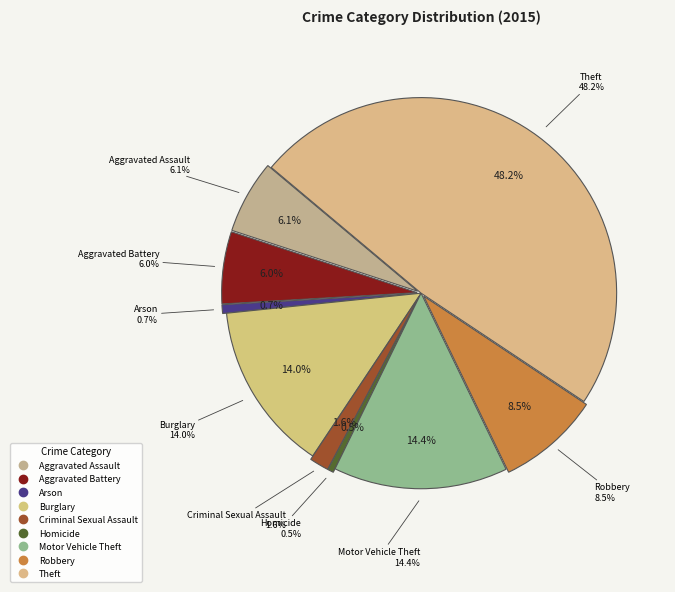

Rank the categories by value from lowest to highest.

Homicide, Arson, Criminal Sexual Assault, Aggravated Battery, Aggravated Assault, Robbery, Burglary, Motor Vehicle Theft, Theft